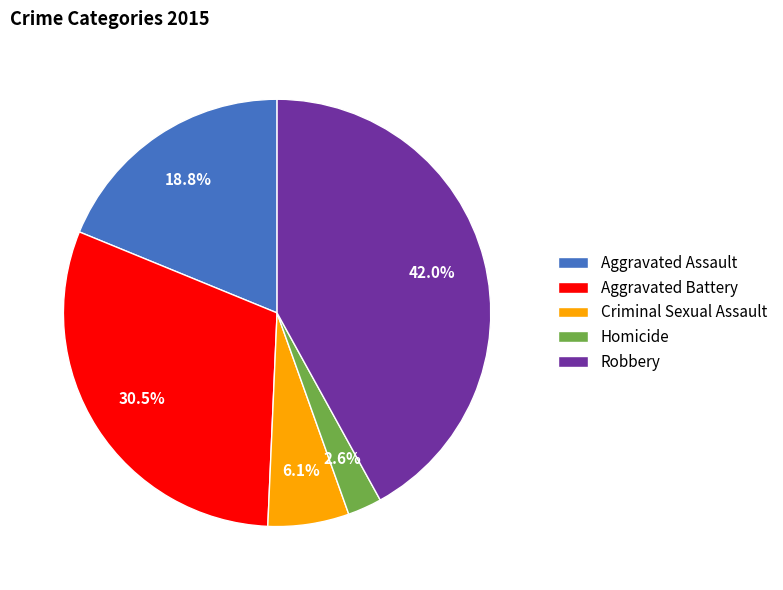

Is it true that Criminal Sexual Assault is 1% of the pie?

False